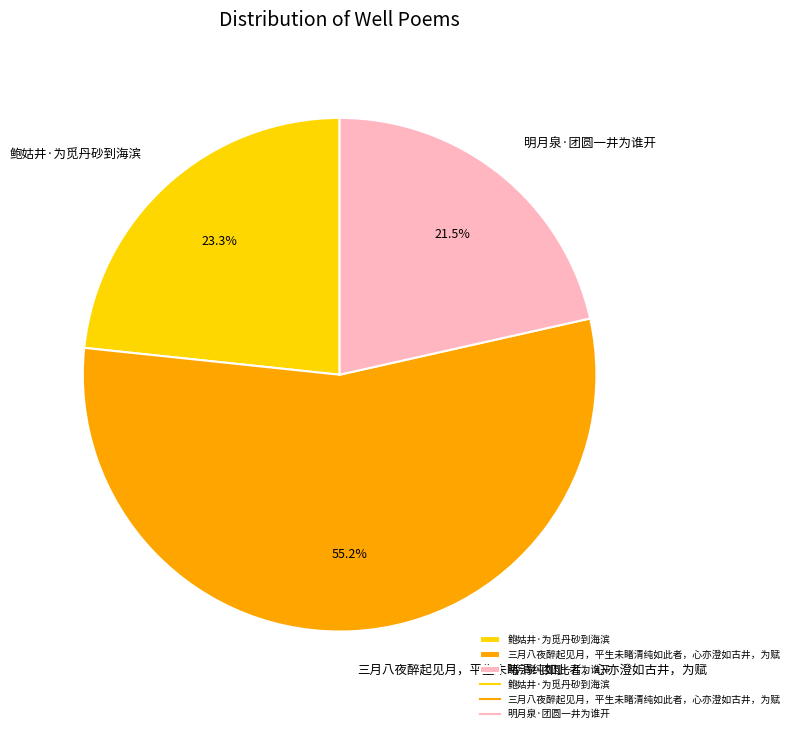

Rank the categories by value from lowest to highest.

明月泉·团圆一井为谁开, 鲍姑井·为觅丹砂到海滨, 三月八夜醉起见月，平生未睹清纯如此者，心亦澄如古井，为赋